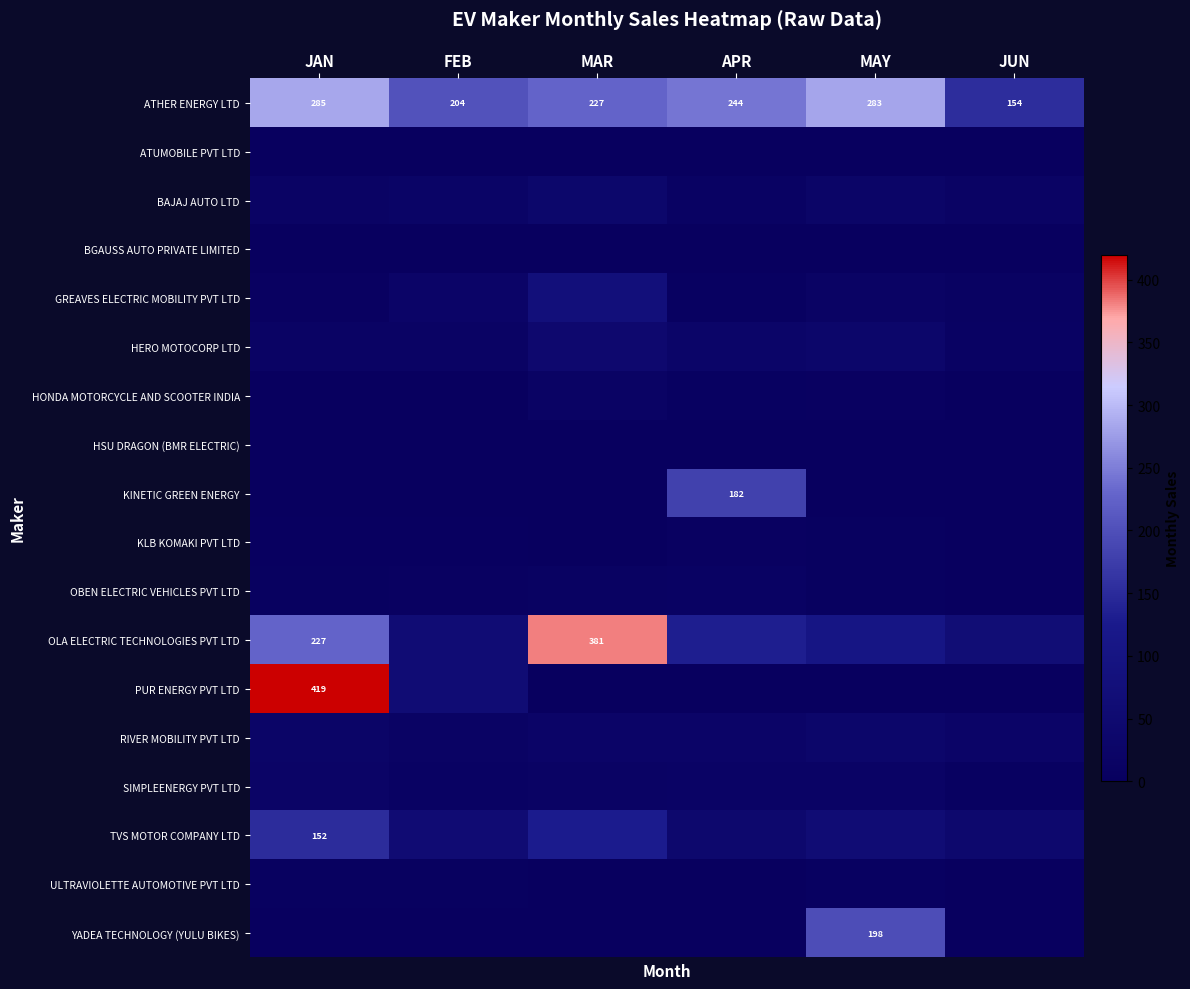

How many categories are shown in the chart?

6